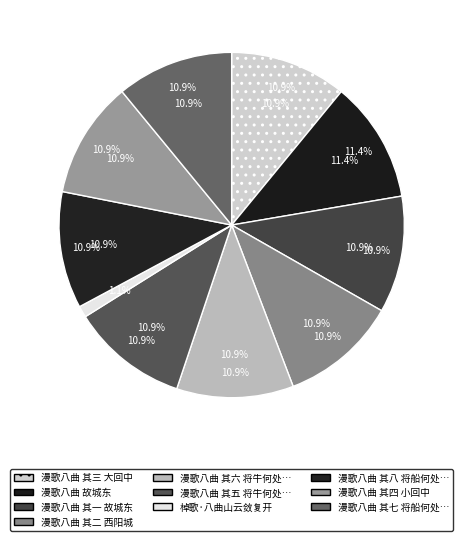

What percentage is NOT represented by 棹歌·八曲山云敛复开?

98.9%